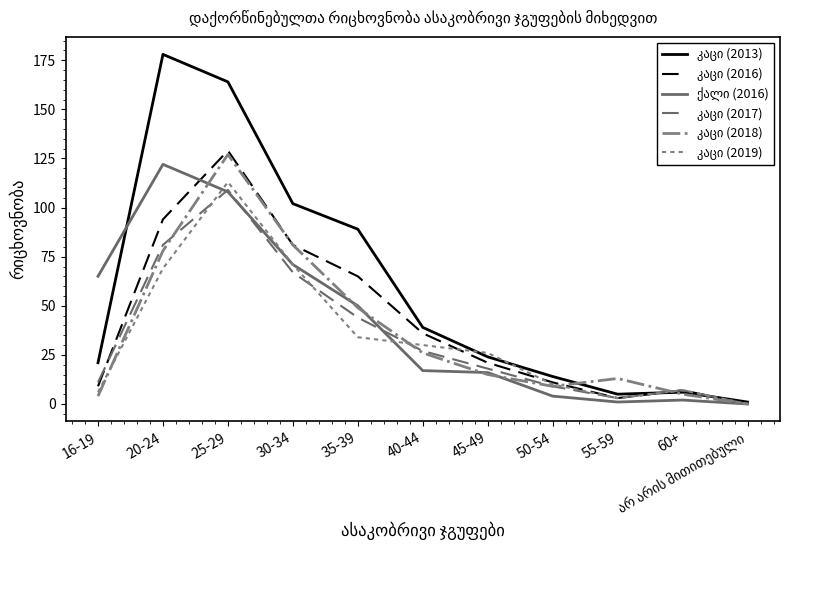

Does the chart have visible grid lines?

No